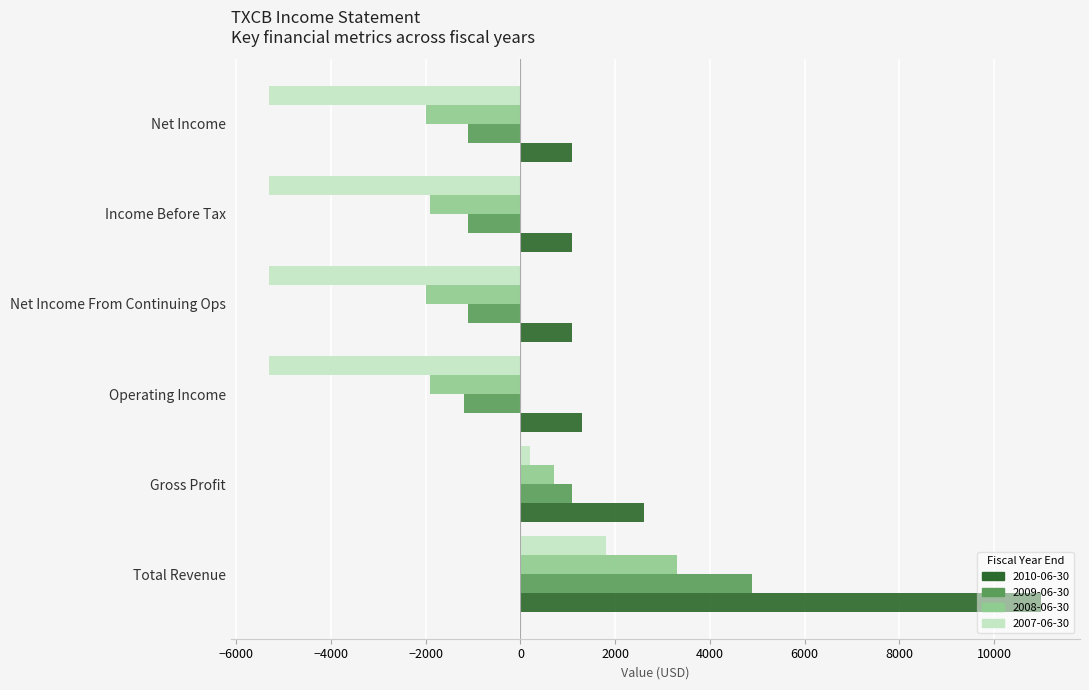

How many categories are shown in the chart?

6